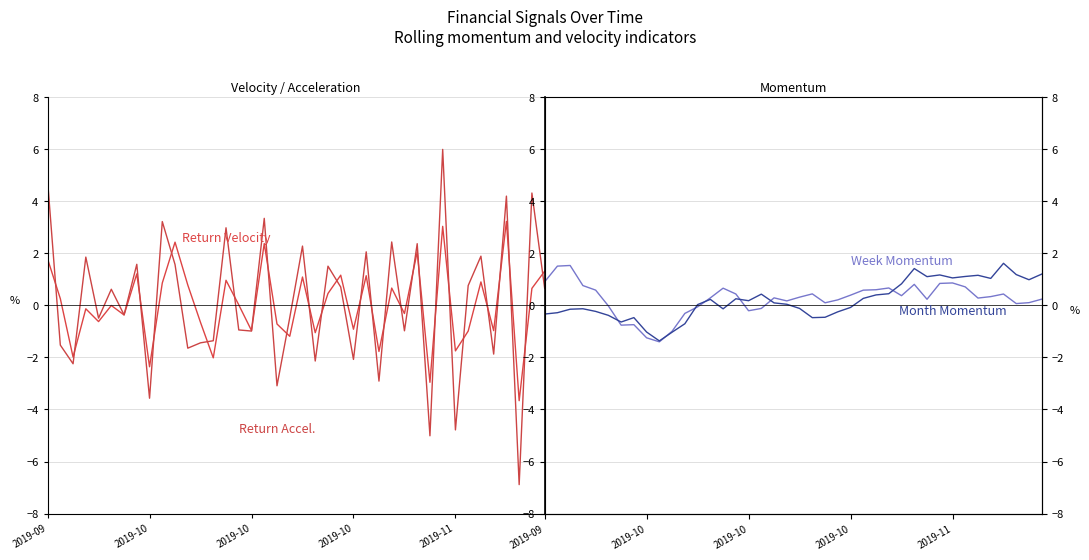

Which series ends up on top after the final intersection of WeekMomentum and ReturnAcceleration?

ReturnAcceleration